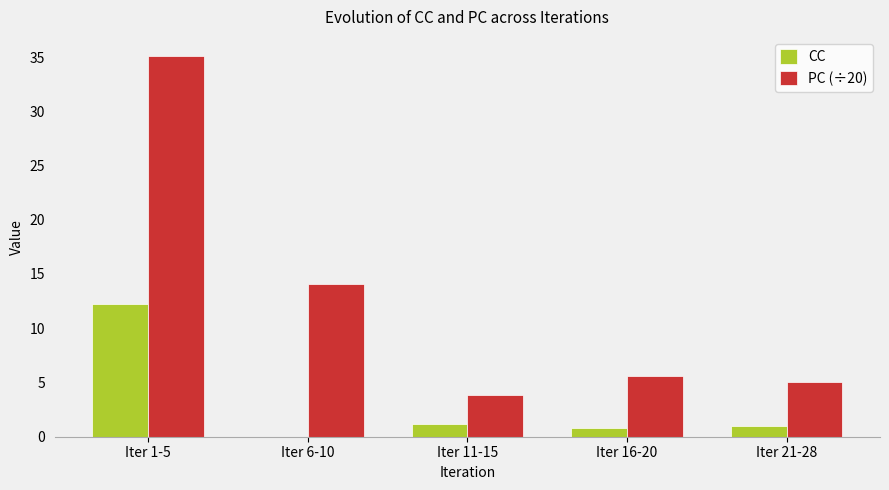

Reading right to left, transcribe all the data shown in this chart.

CC: 1.0	0.8	1.2	0.0	12.2
PC (÷20): 5.0	5.6	3.8	14.1	35.1